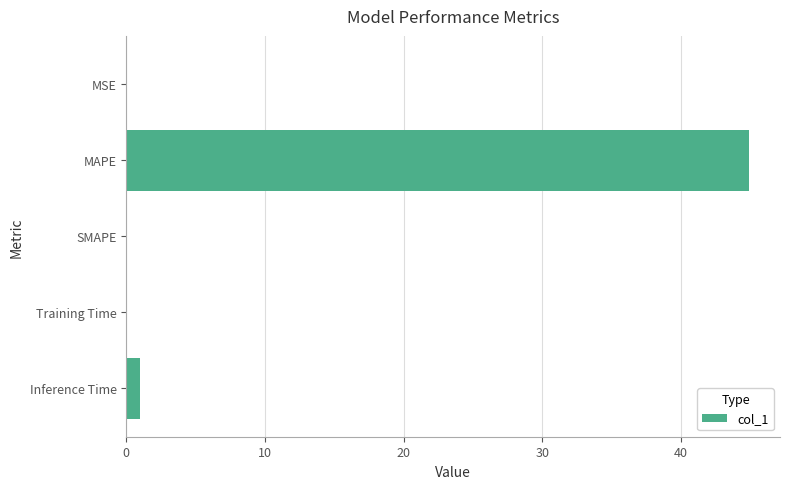

True or false: the data shows 0.0 at MSE.

True